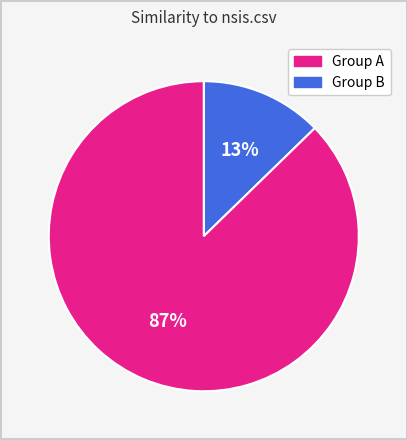

To the nearest percent, what is the average slice percentage?

50%